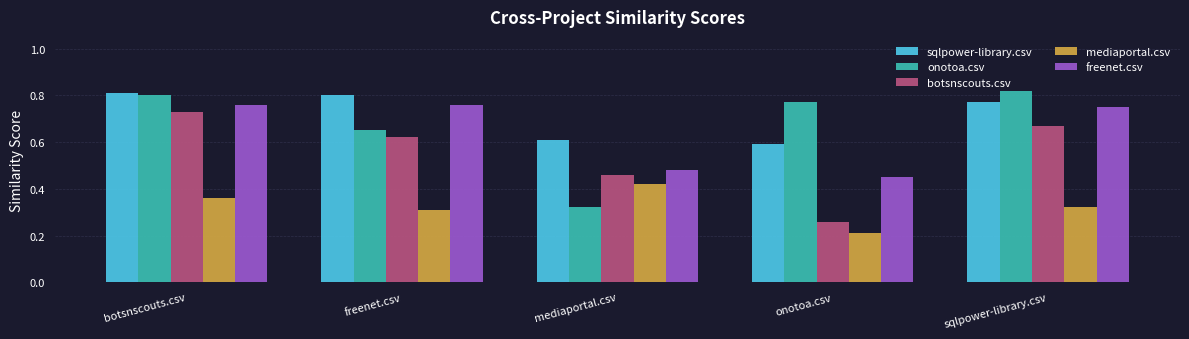

How many bars are there in total?

25